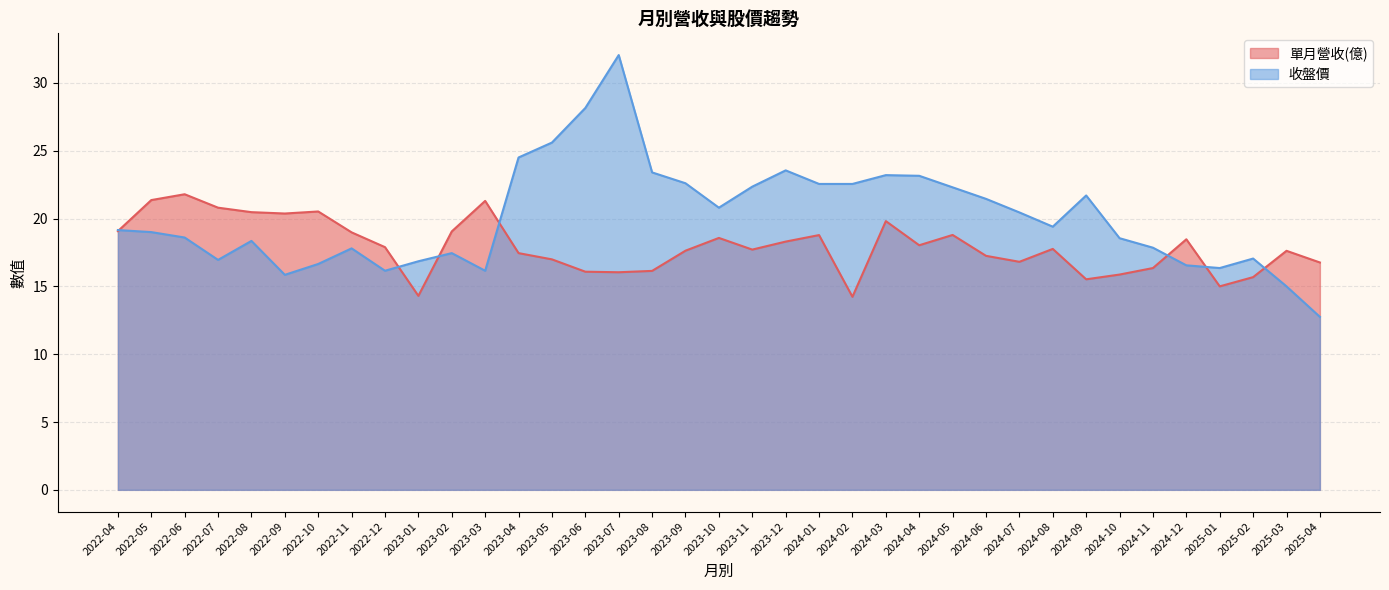

What is the difference between the maximum and minimum values in the 單月營收(億) series?

7.6